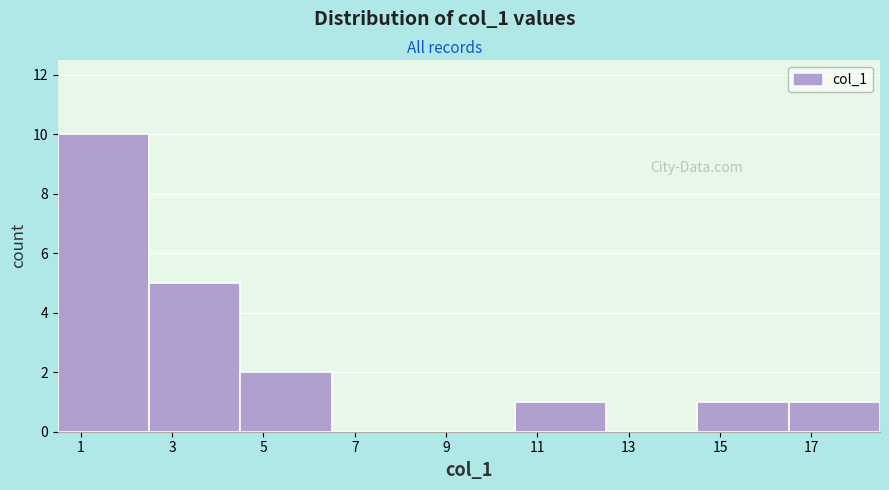

How tall is the bar that spans 2.5 to 4.5 on the x-axis? The values are not printed on the chart, so give them approximately, as read against the axis.

5